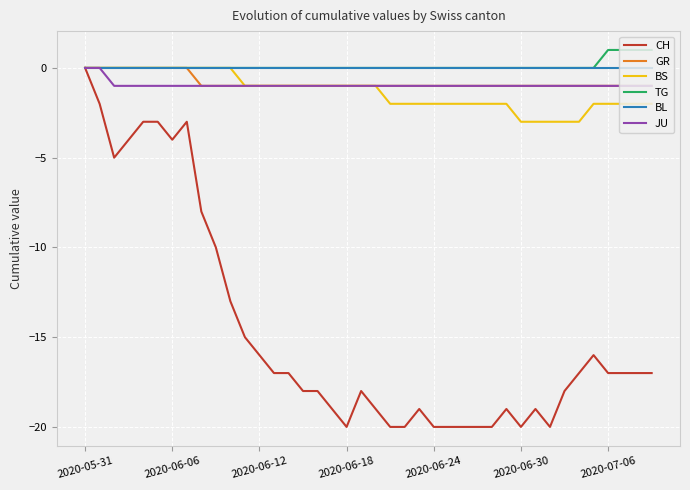

What are all the series names shown in the legend?

CH, GR, BS, TG, BL, JU